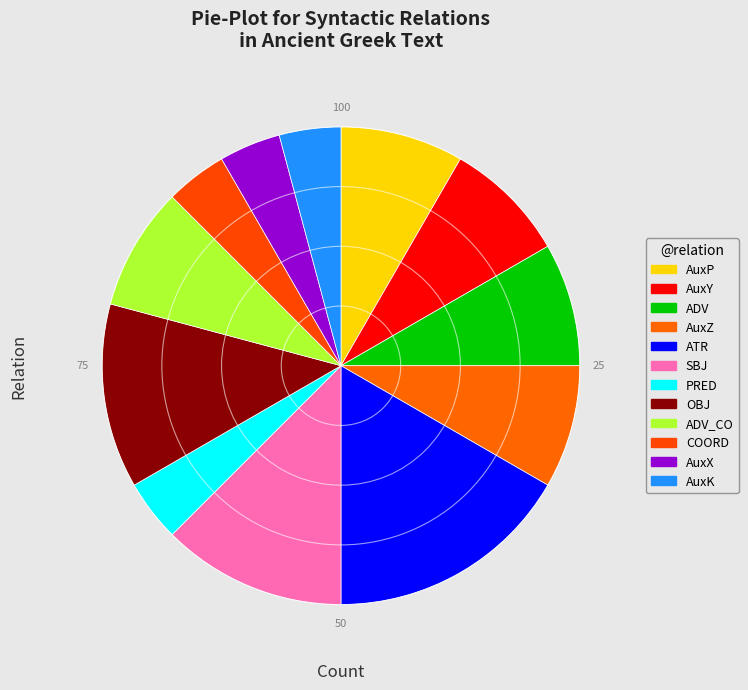

How many segments does this pie chart have?

12